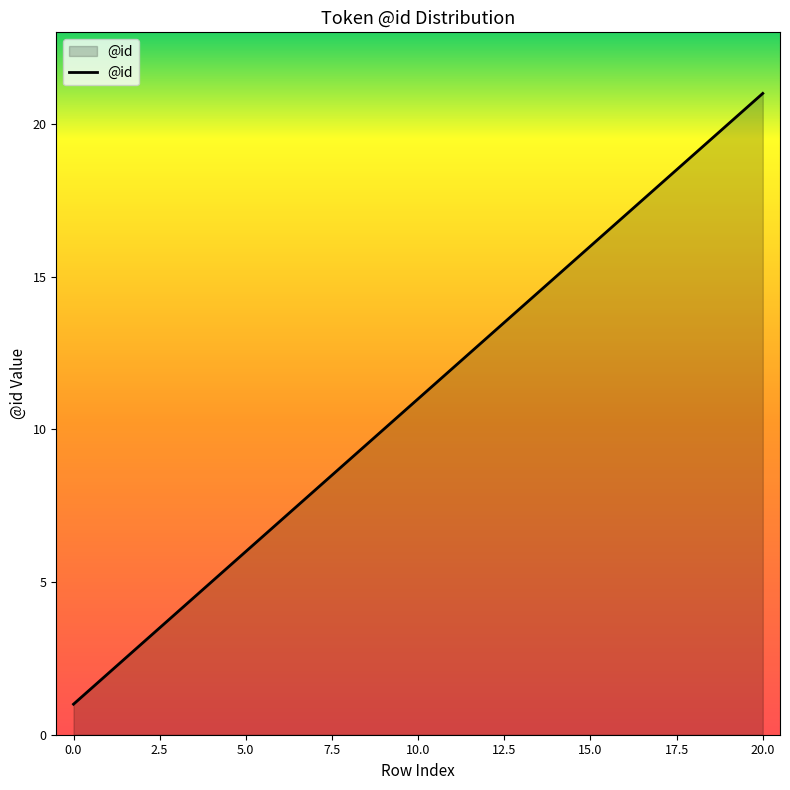

Does the chart display data point markers on the line(s)?

No